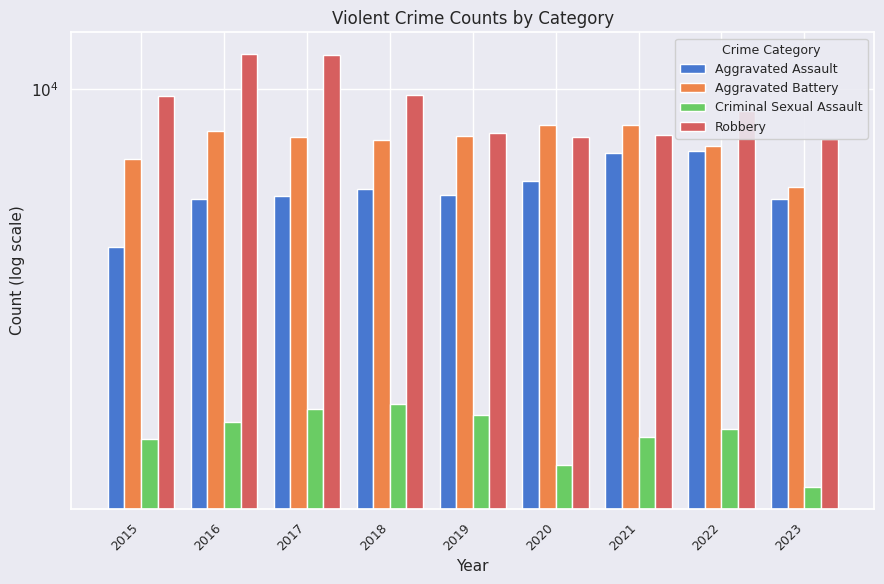

Rank the series at 2015 from highest to lowest value.

Robbery, Aggravated Battery, Aggravated Assault, Criminal Sexual Assault